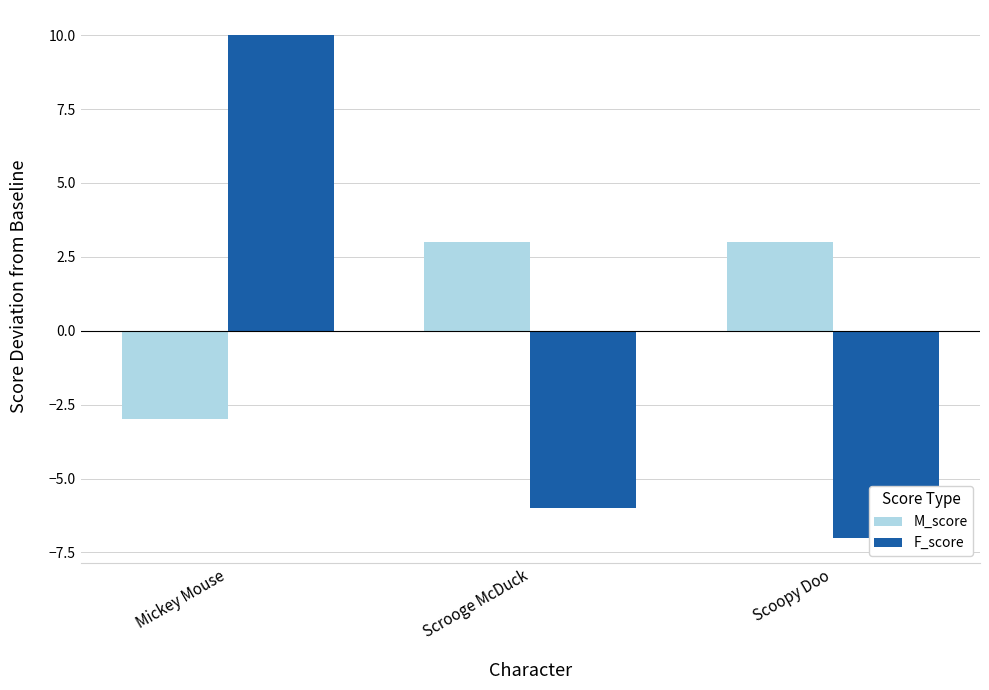

How many bars are there in each group?

2